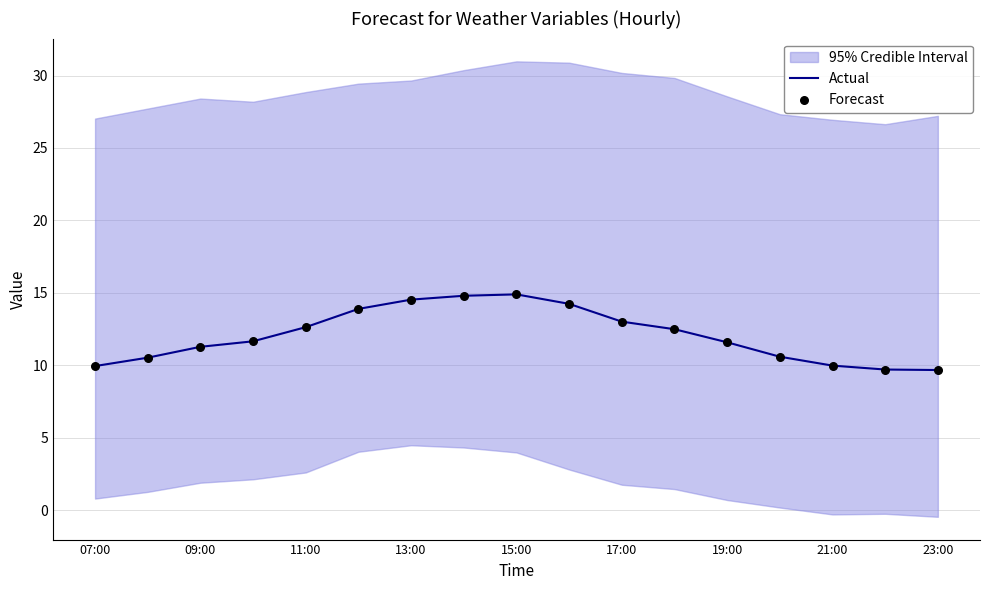

What is the minimum value for Actual?

9.7